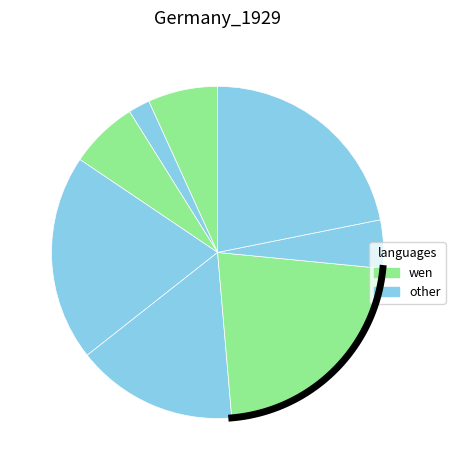

Does 八月九日晨步至鹤林寺遇一上人 account for over 50% of the chart?

No